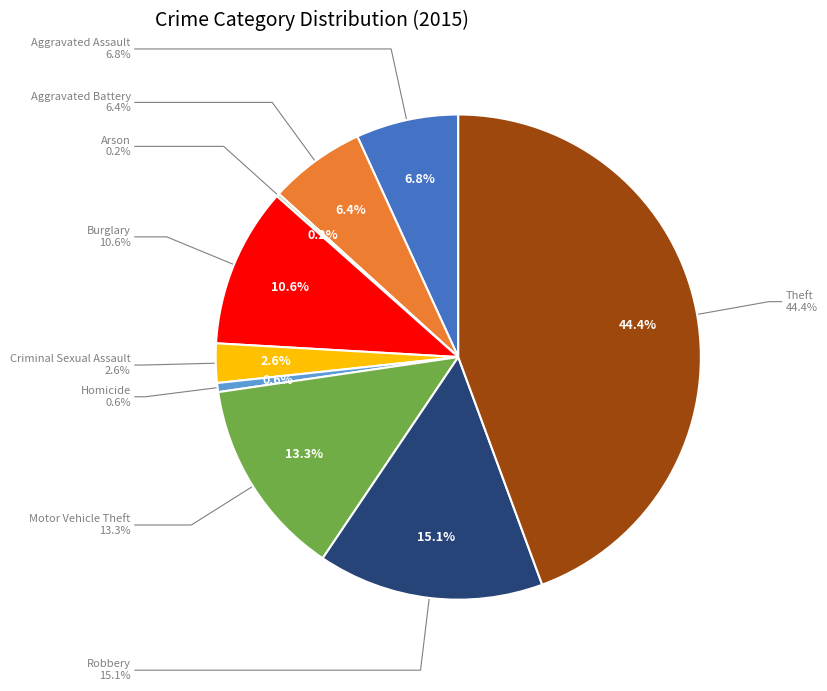

Between Motor Vehicle Theft and Burglary, which is larger?

Motor Vehicle Theft